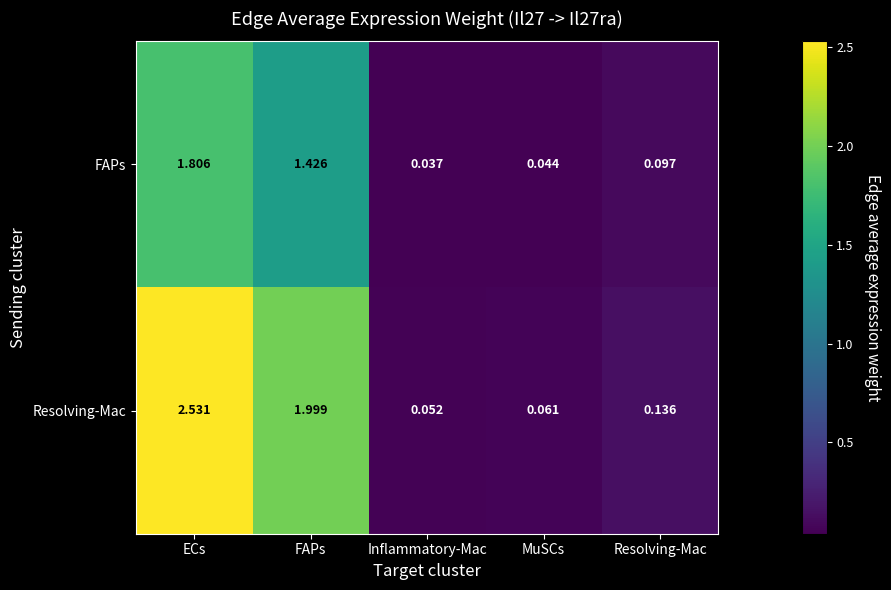

At which label is FAPs closest to 0?

Inflammatory-Mac